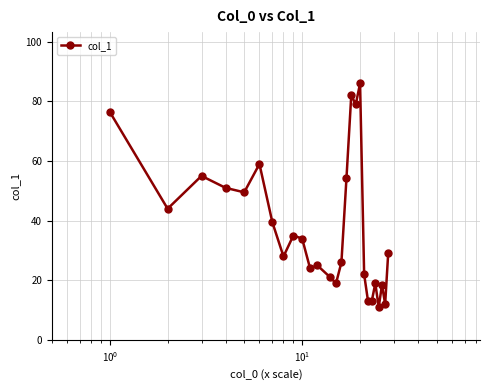

What is the smallest value displayed?

11.0